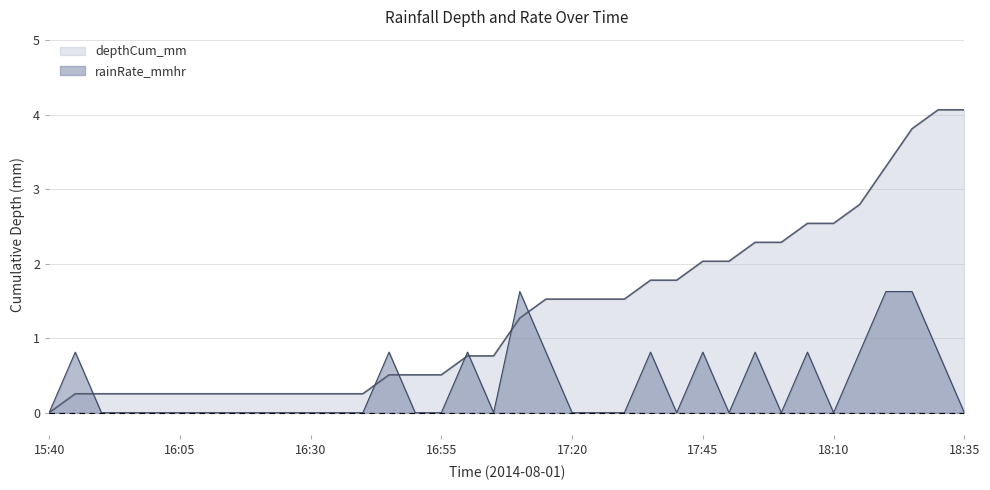

Where do rainRate_mmhr and depthCum_mm first cross each other?

15:45 and 15:50